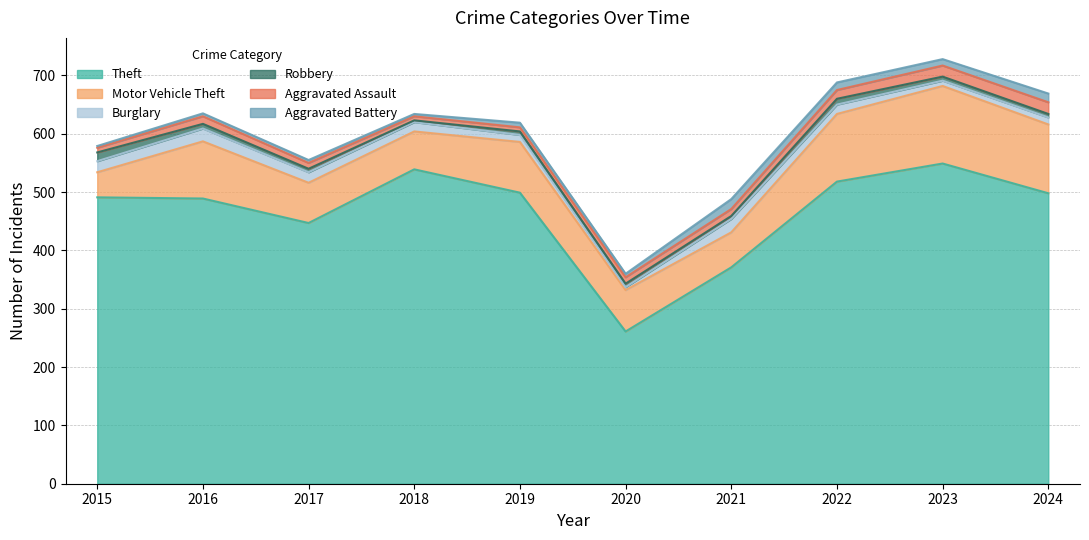

What is the sum of all Theft values?

4662